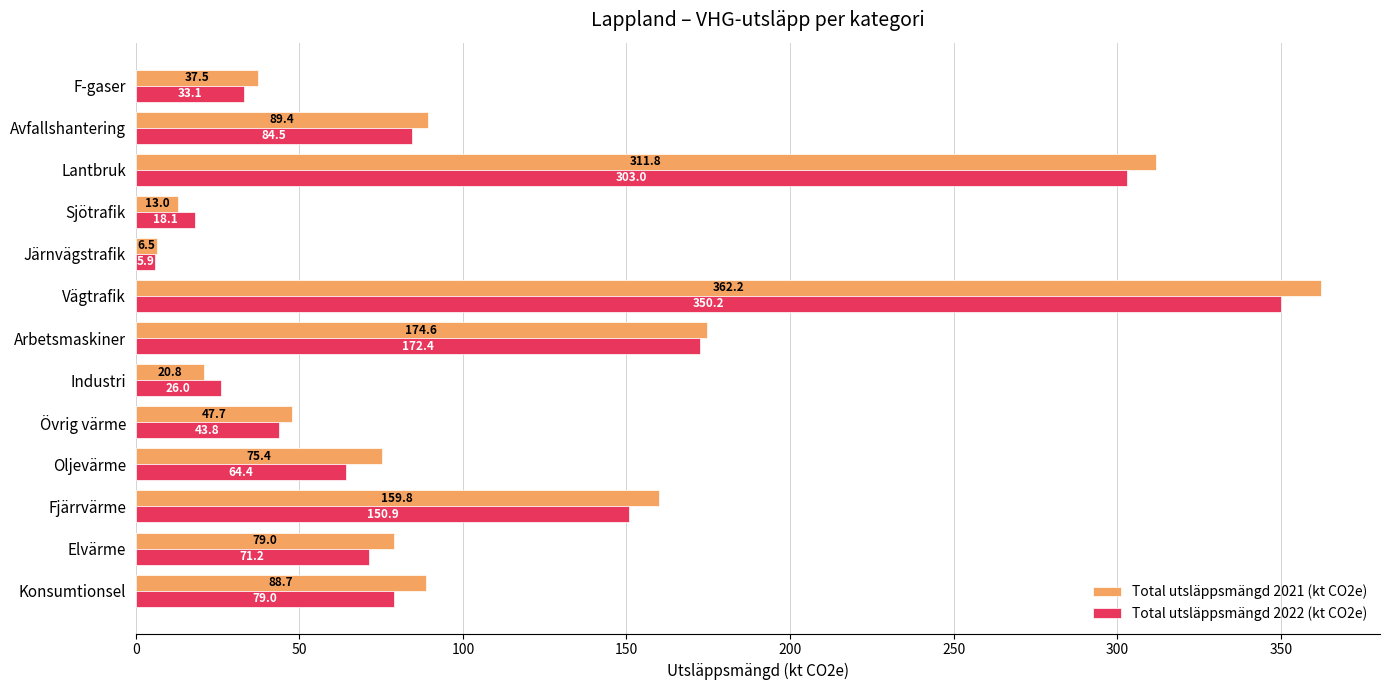

What is the sum of all Total utsläppsmängd 2022 (kt CO2e) values?

1402.5